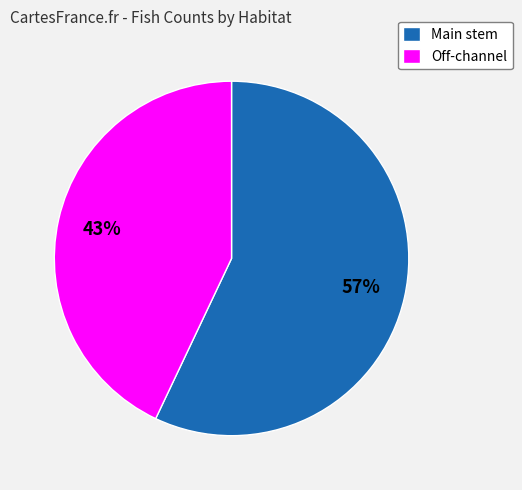

What is the majority slice?

Main stem